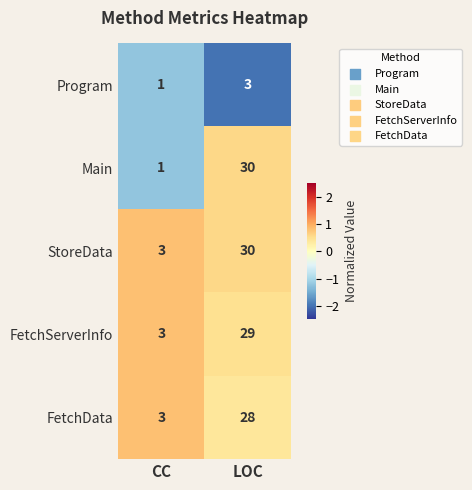

Reading left to right, transcribe all the data shown in this chart.

Program: CC=1	LOC=3
Main: CC=1	LOC=30
StoreData: CC=3	LOC=30
FetchServerInfo: CC=3	LOC=29
FetchData: CC=3	LOC=28